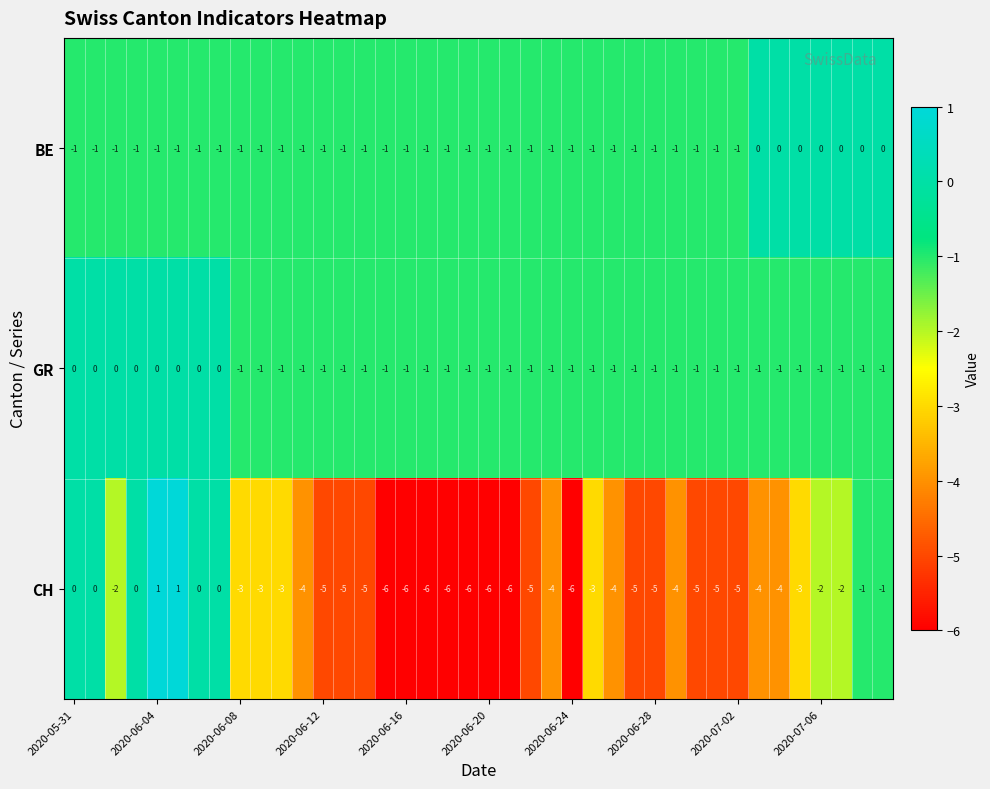

Which series has the largest range (max minus min)?

CH